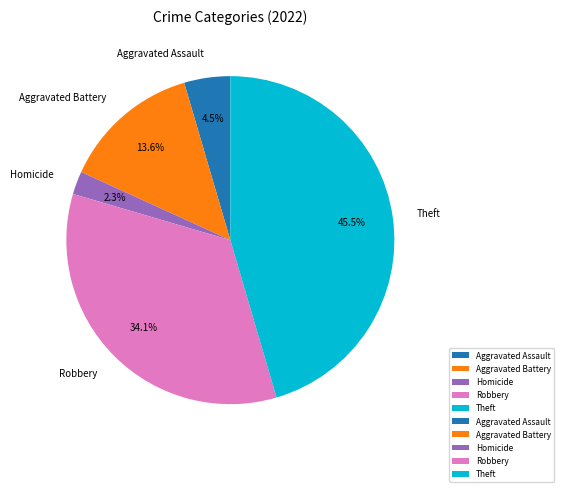

To the nearest percent, what percentage of the pie is Robbery?

34%